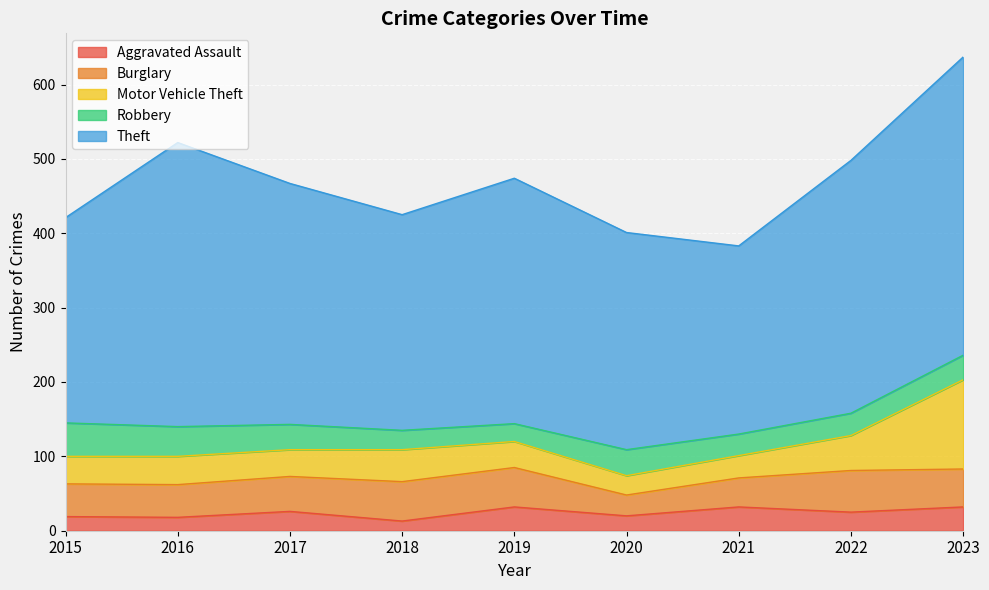

What is the value of the Aggravated Assault point at the 1st from the left?

19